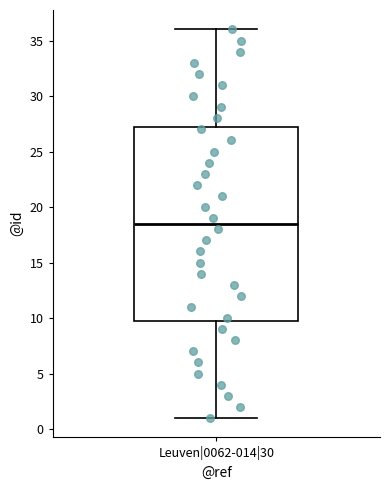

Where does the lower whisker of the box for Leuven|0062-014|30 end on the y-axis? The values are not printed on the chart, so give them approximately, as read against the axis.

1.0